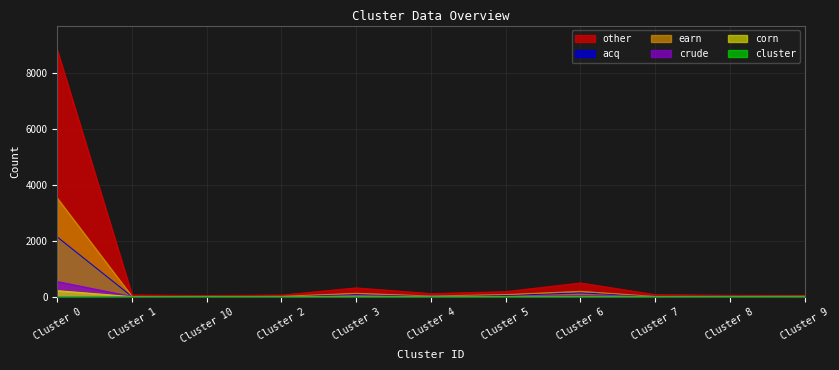

What is the maximum value shown in the chart?

8820